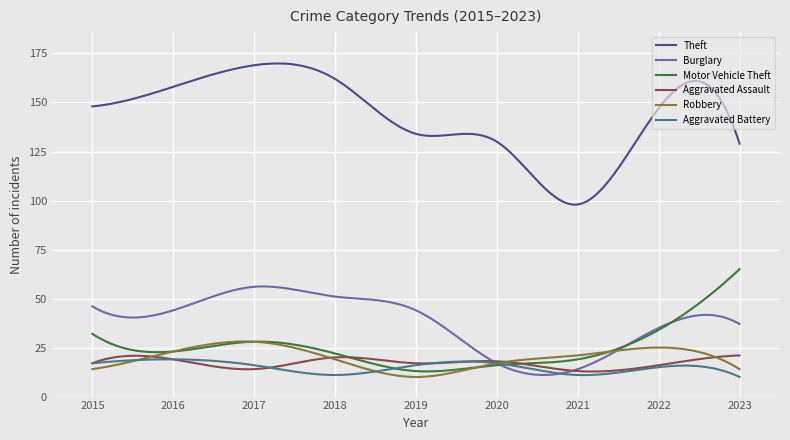

Which series has the widest spread of values?

Theft